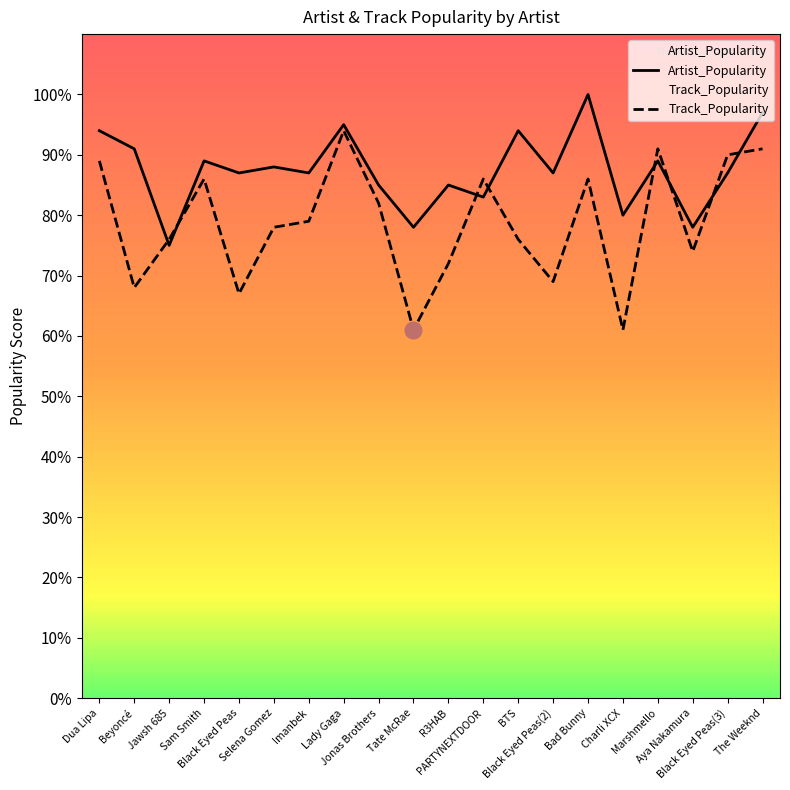

How many times do Track_Popularity and Artist_Popularity cross each other?

8